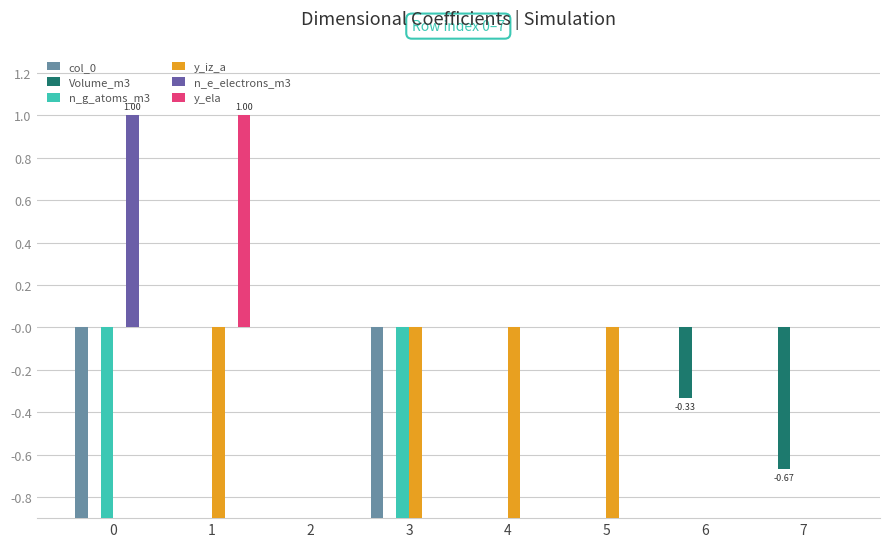

How many negative values does the y_iz_a series have?

4